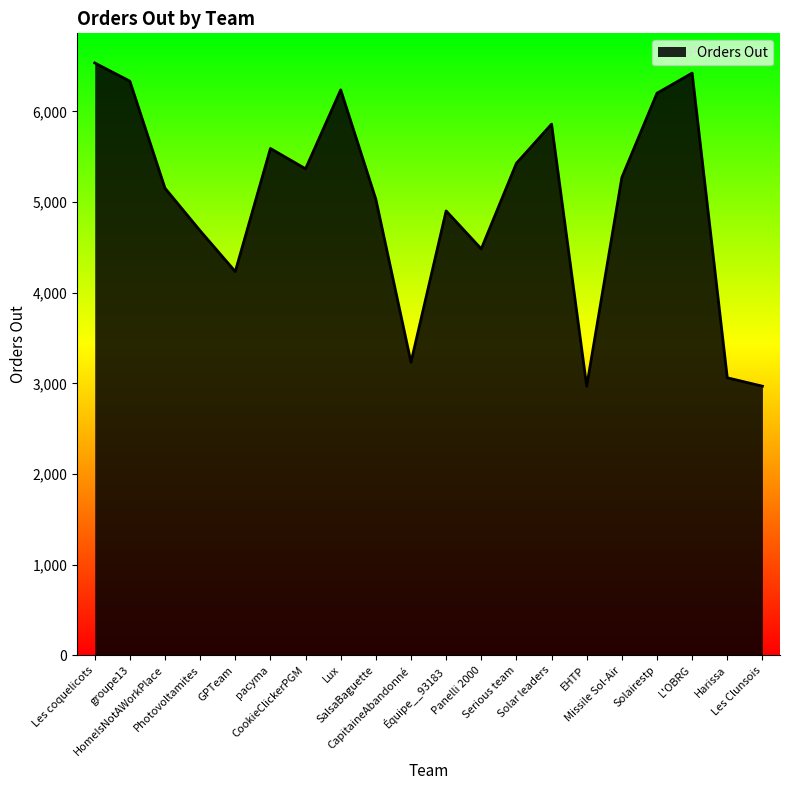

What is the smallest value displayed?

2967